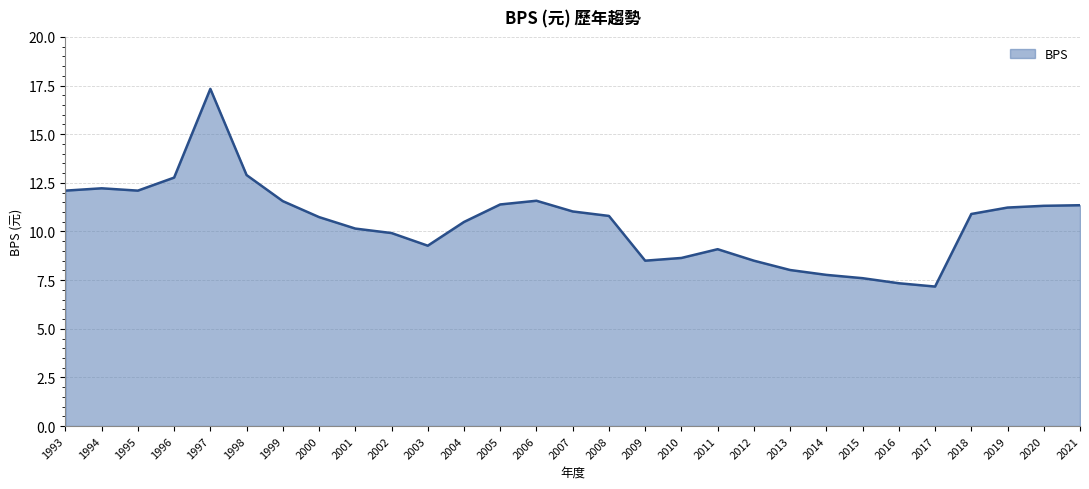

How many categories are shown in the chart?

29